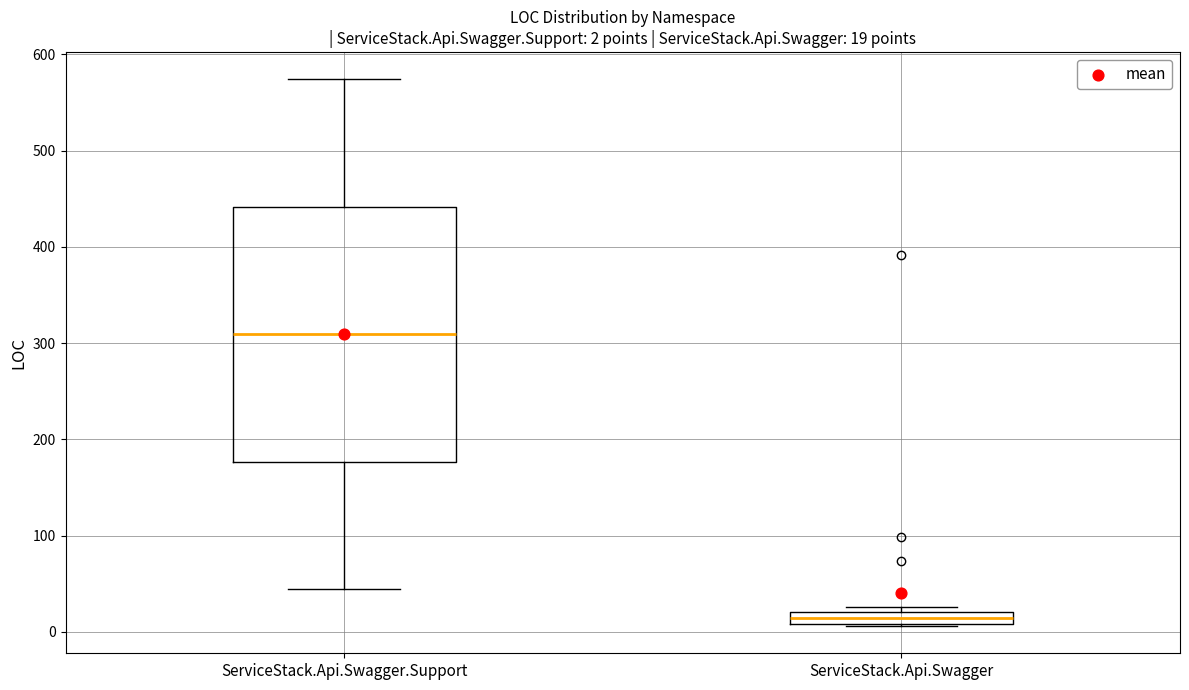

Which box is the tallest, from its lower edge to its upper edge?

ServiceStack.Api.Swagger.Support